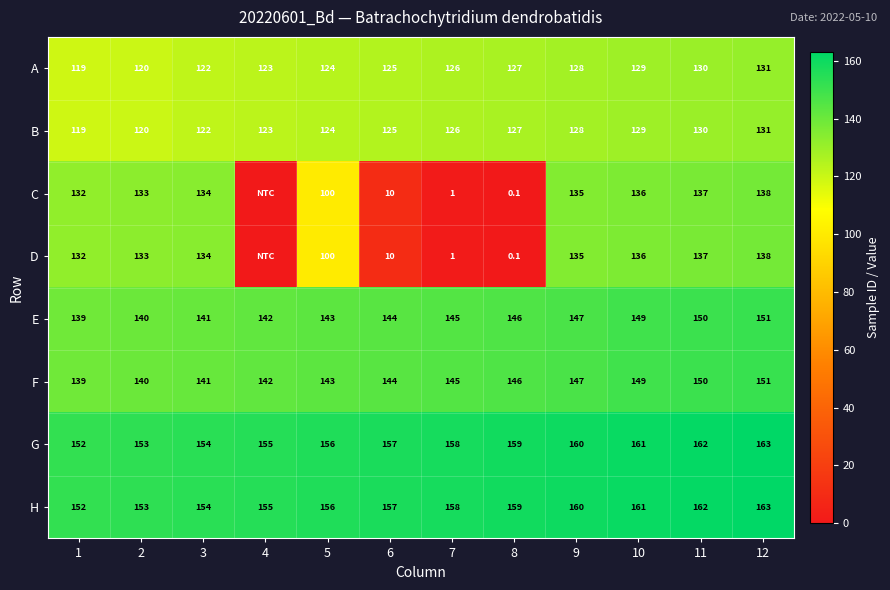

What is the difference between the highest and lowest values at 11?

32.0